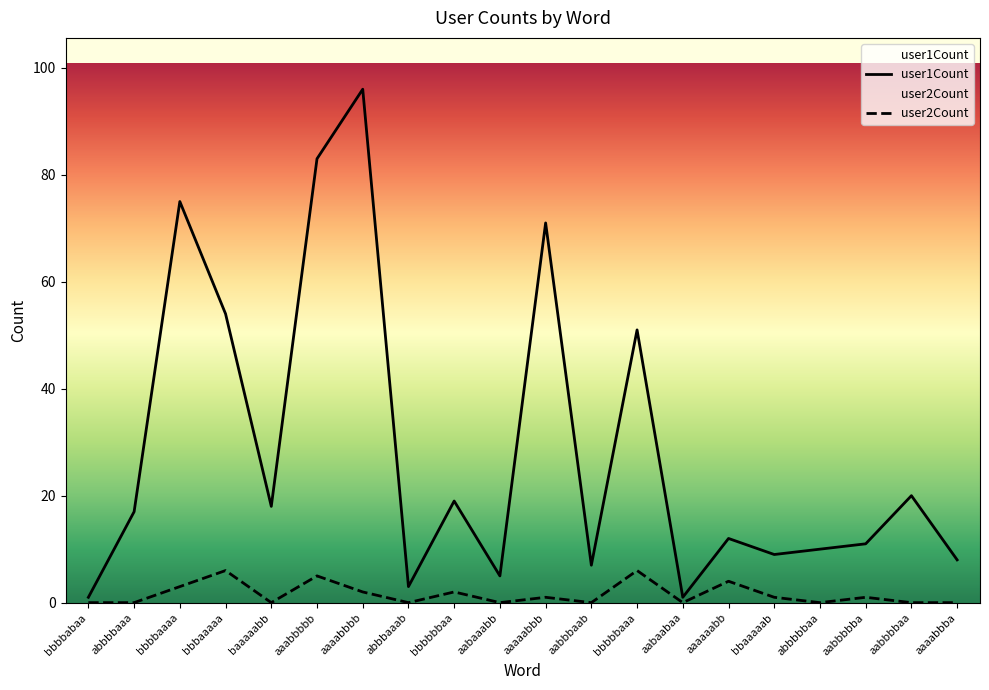

How many values in user2Count are above zero?

10